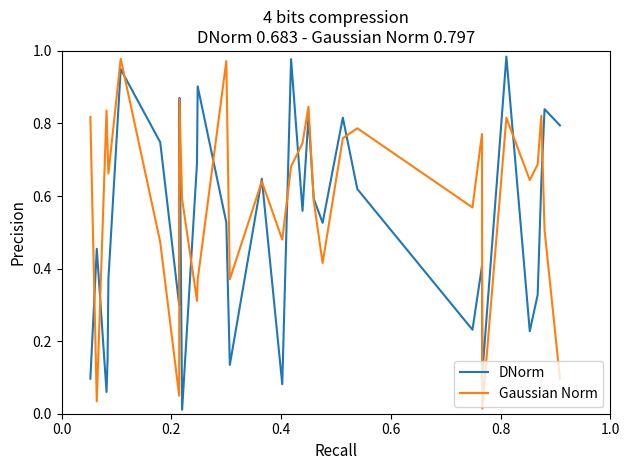

What are all the series names shown in the legend?

DNorm, Gaussian Norm